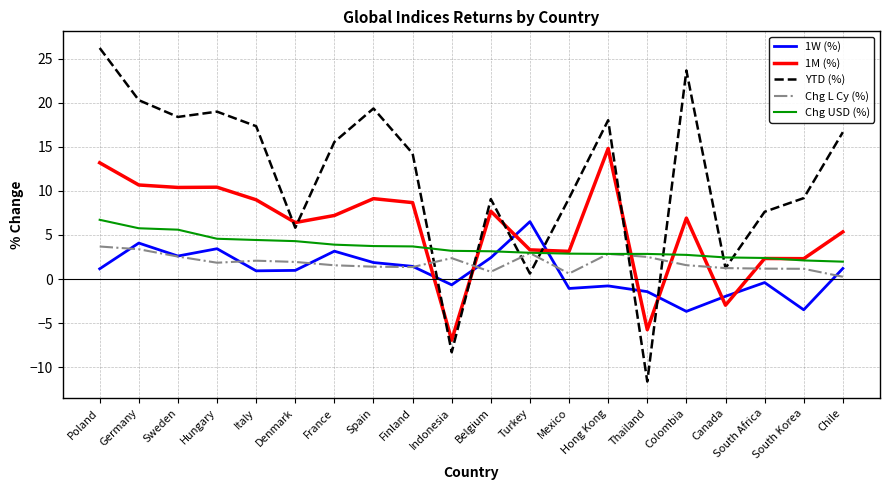

How many intersections are there between 1M (%) and 1W (%)?

8